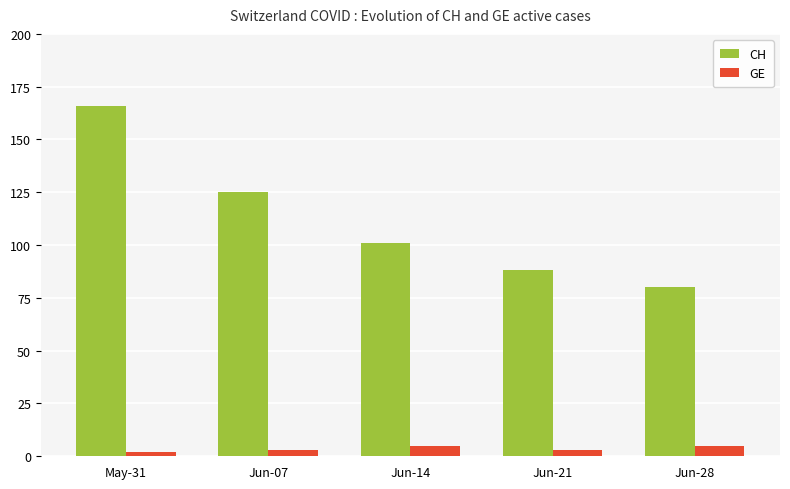

Reading left to right, what are all the values shown in this chart?

CH: May-31=166	Jun-07=125	Jun-14=101	Jun-21=88	Jun-28=80
GE: May-31=2	Jun-07=3	Jun-14=5	Jun-21=3	Jun-28=5